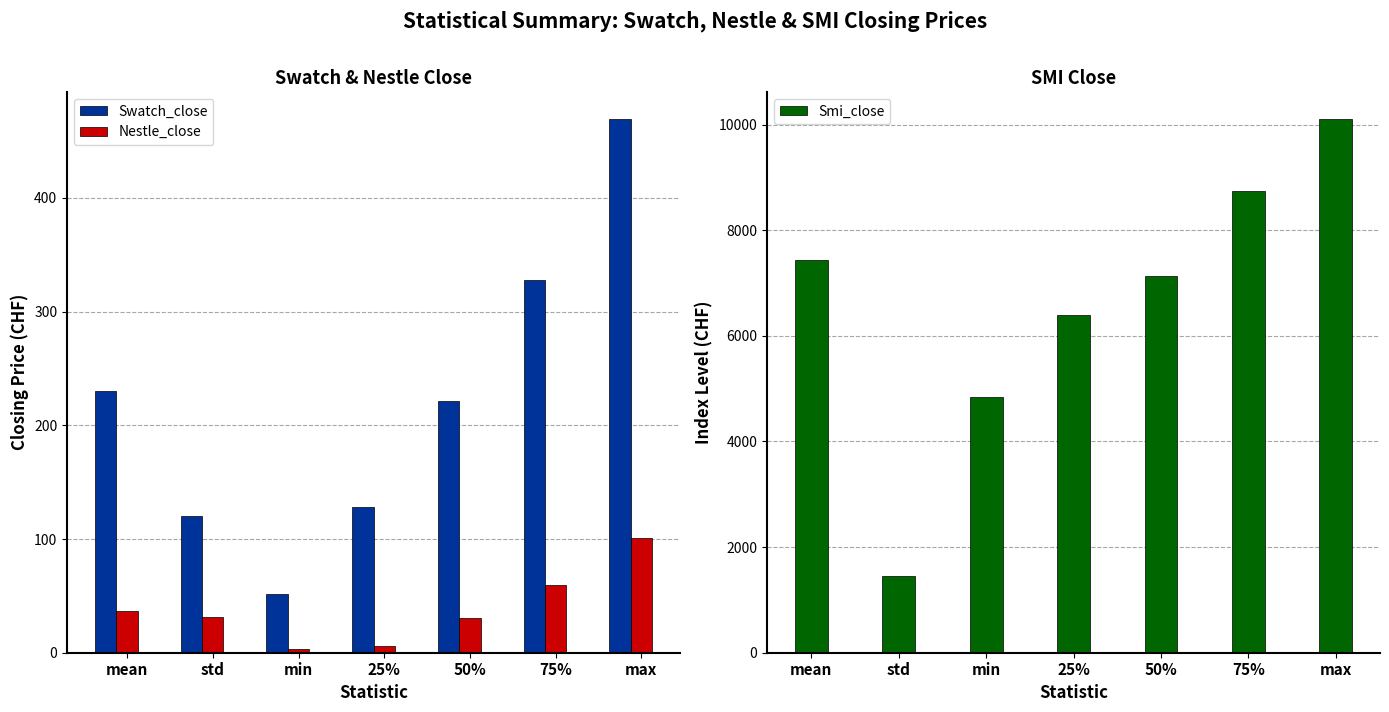

What is the difference between the highest and lowest values at min?

4832.7